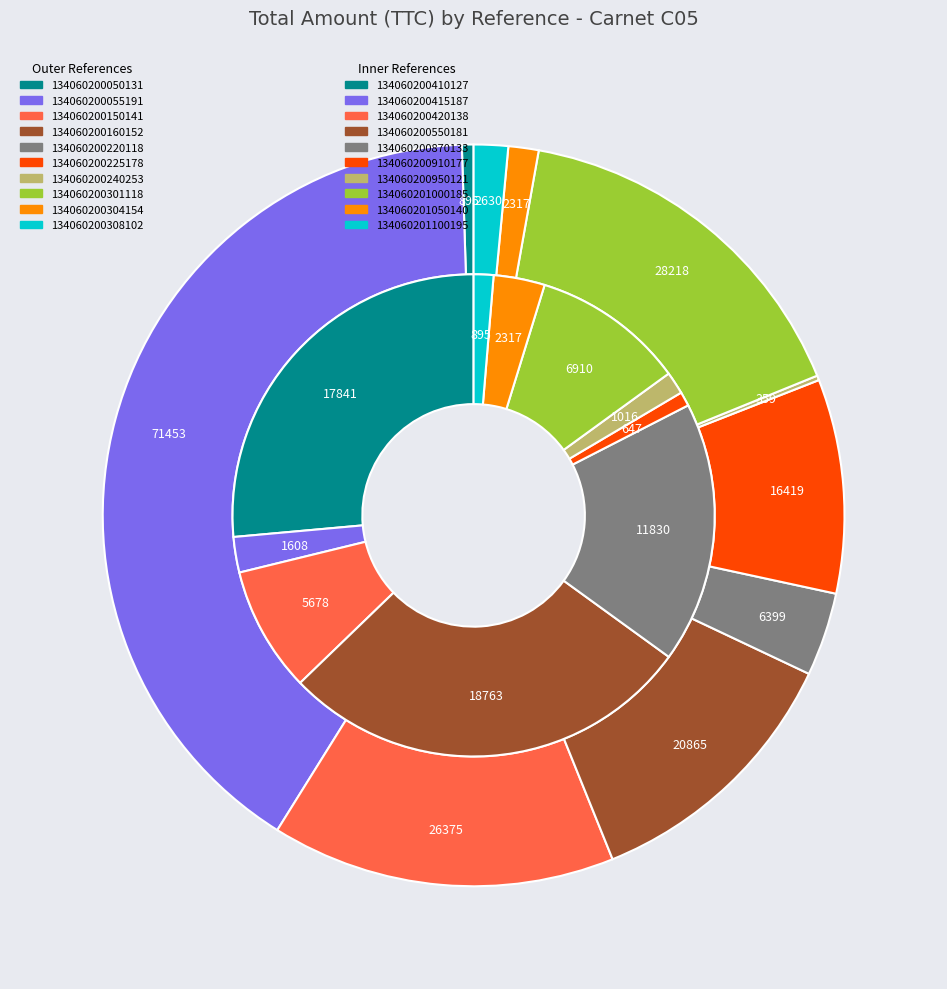

Does C05-134060200160152 represent more than half of the total?

No